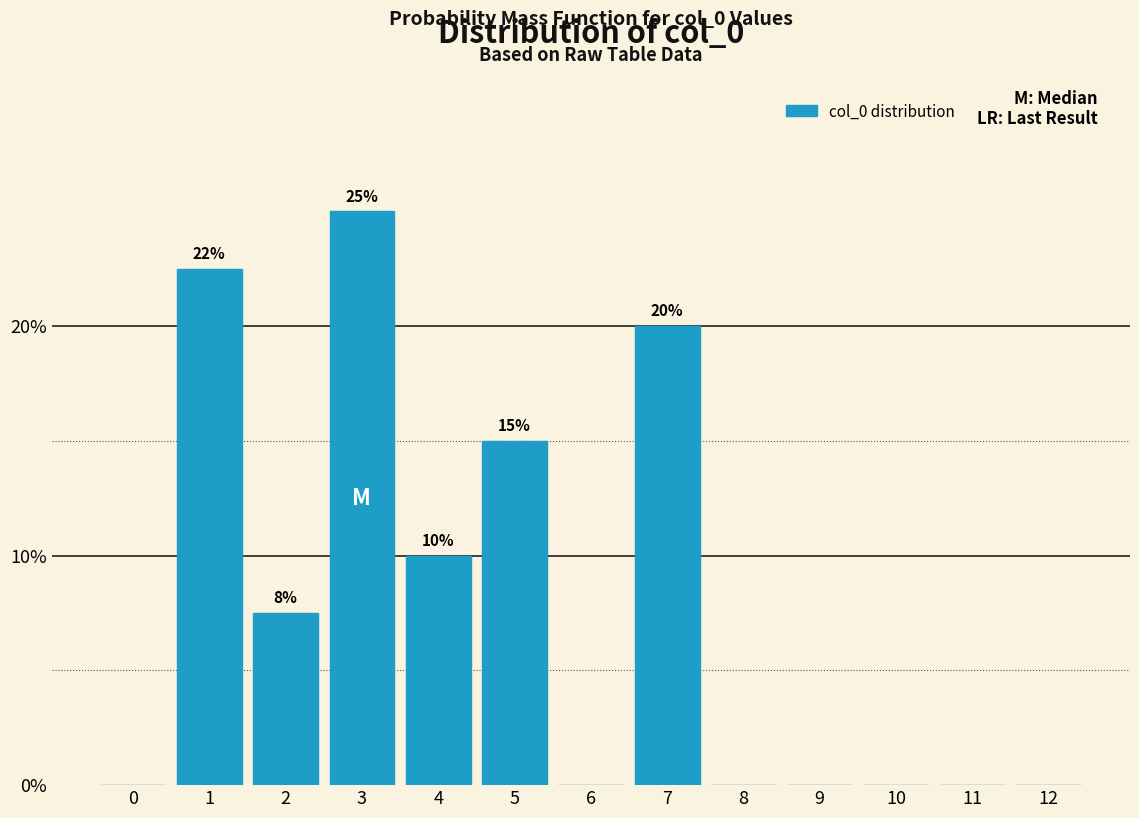

Reading left to right, transcribe all the data shown in this chart.

0=0.0	1=22.5	2=7.5	3=25.0	4=10.0	5=15.0	6=0.0	7=20.0	8=0.0	9=0.0	10=0.0	11=0.0	12=0.0